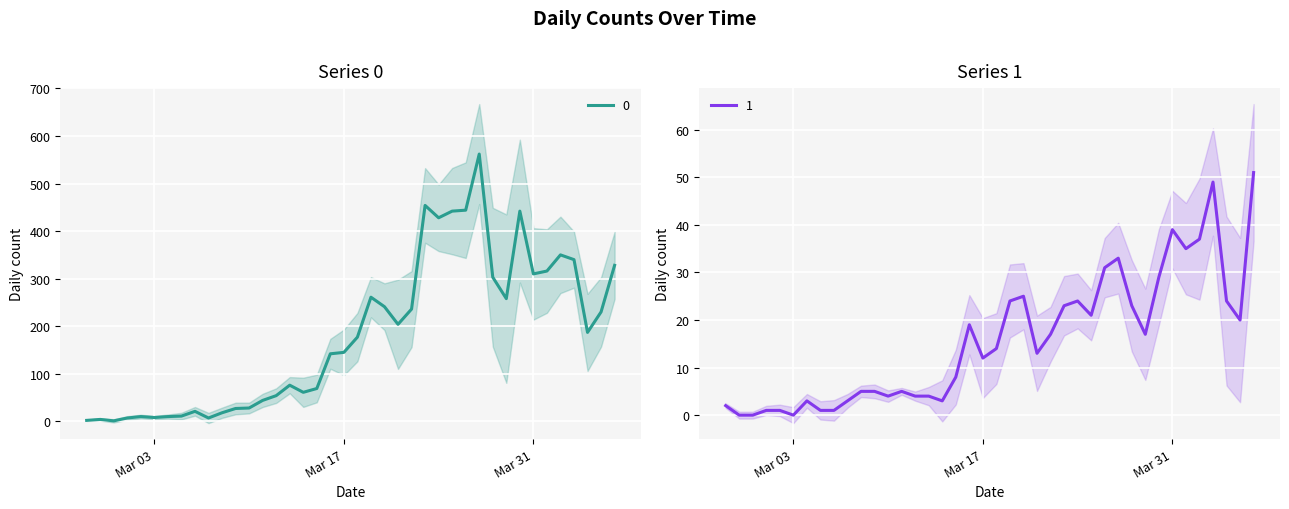

What is the label of the 10th point from the left?

2020-03-07